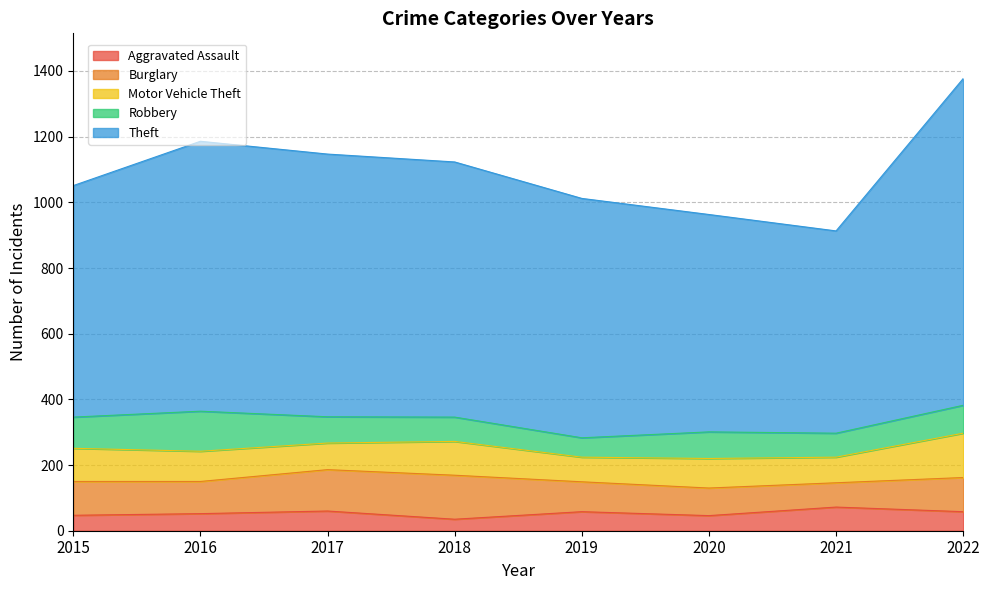

What is the spread (max minus min) of values at 2021?

544